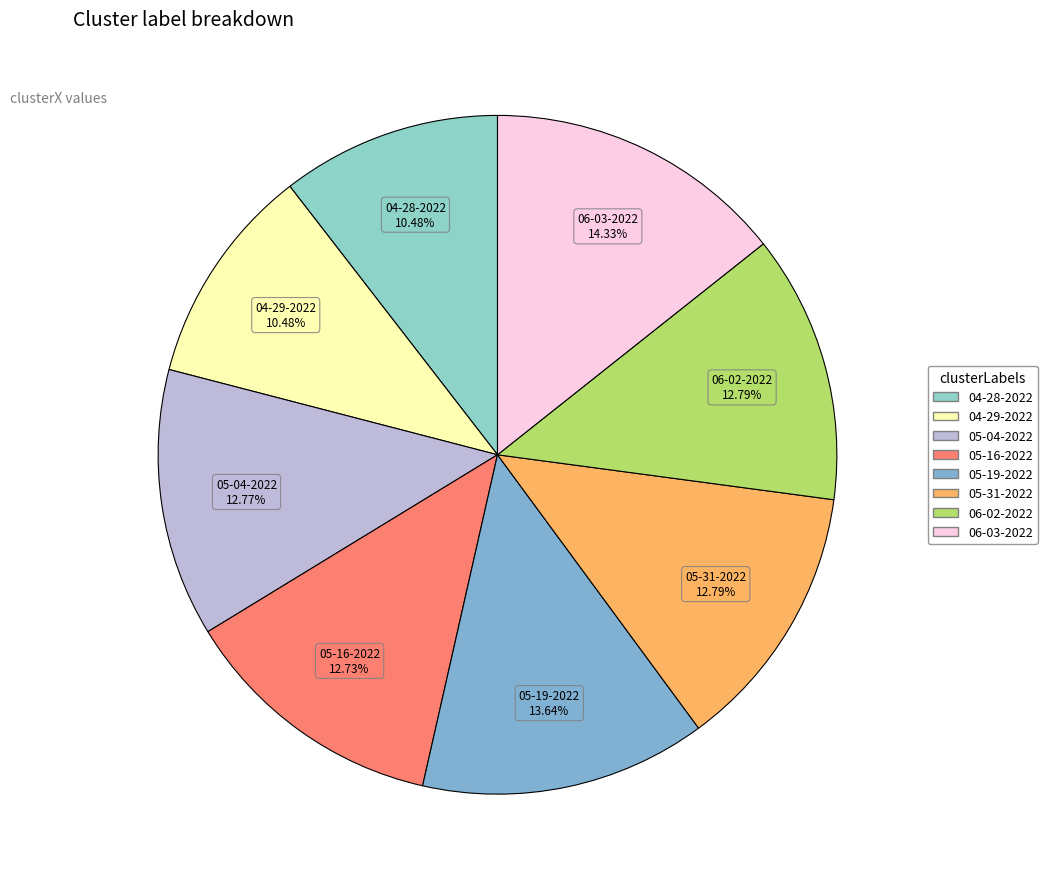

Is there any slice that represents more than half of the pie?

No